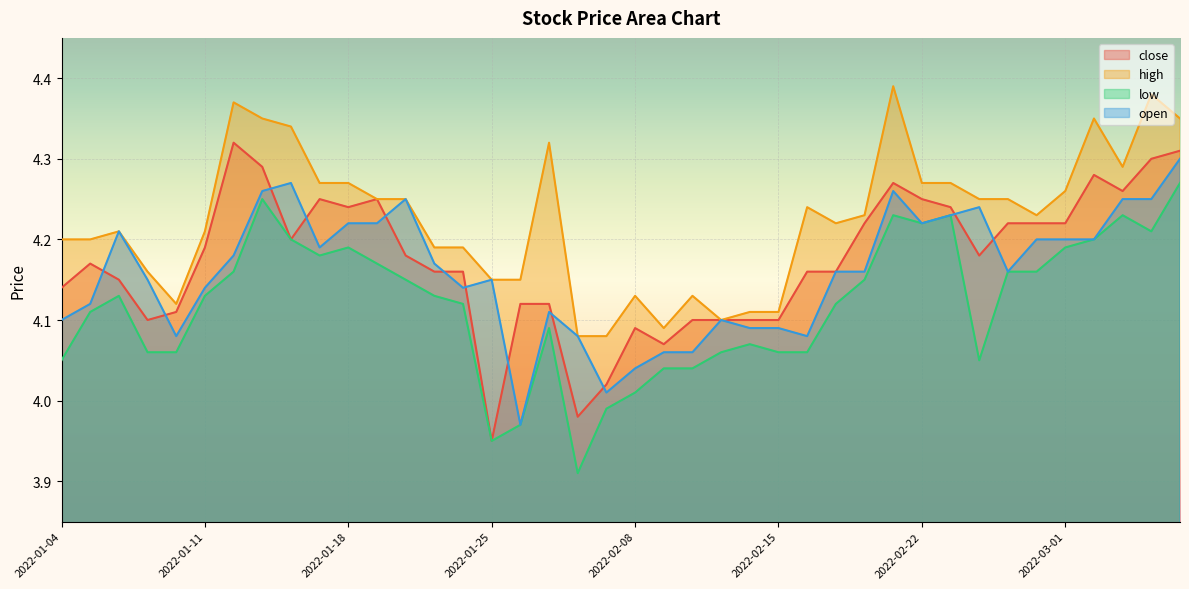

What is the sum of all high values?

169.0